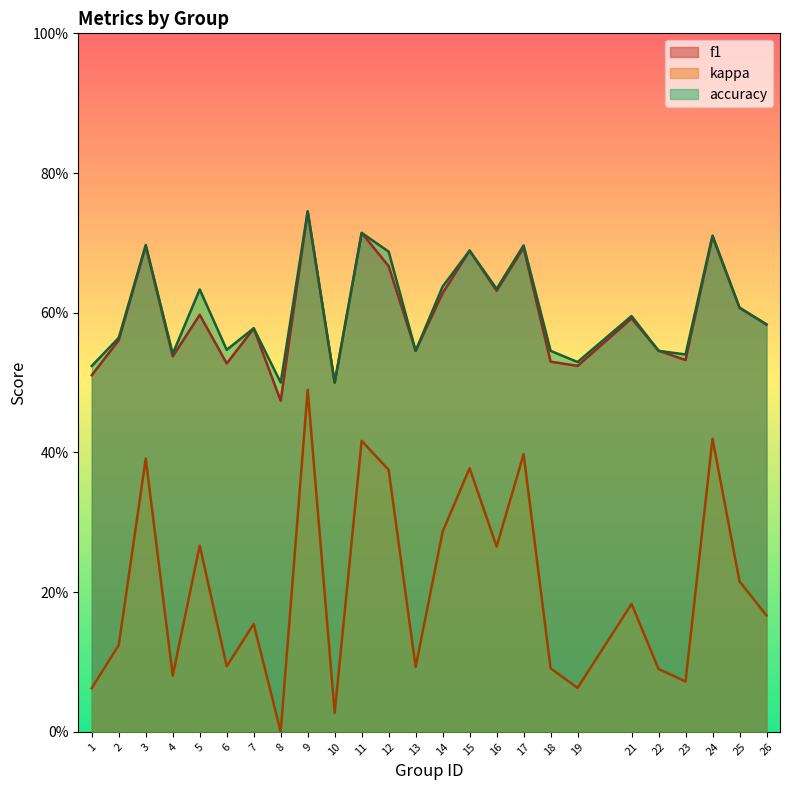

At which label is accuracy closest to 0?

8